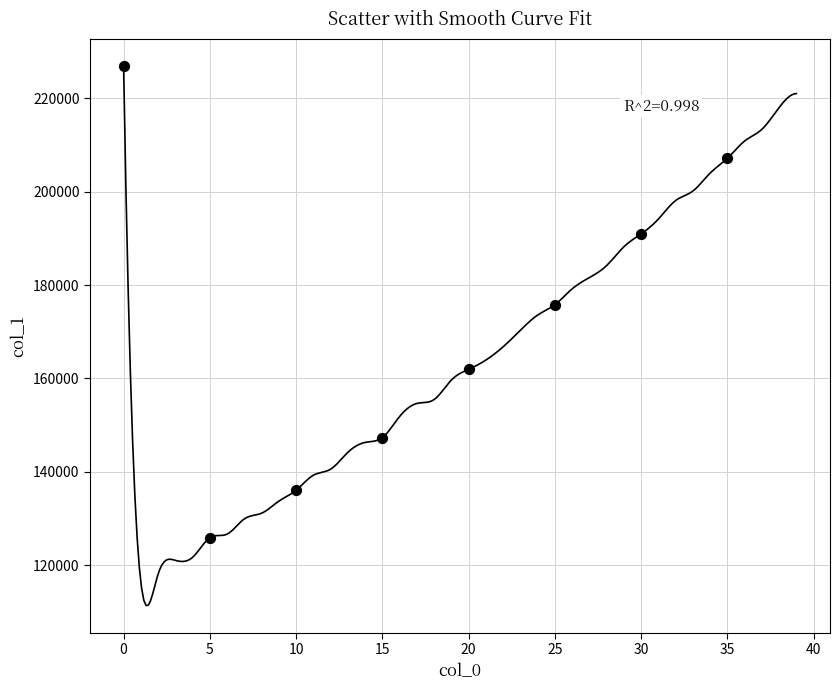

What is the average Y value?

171515